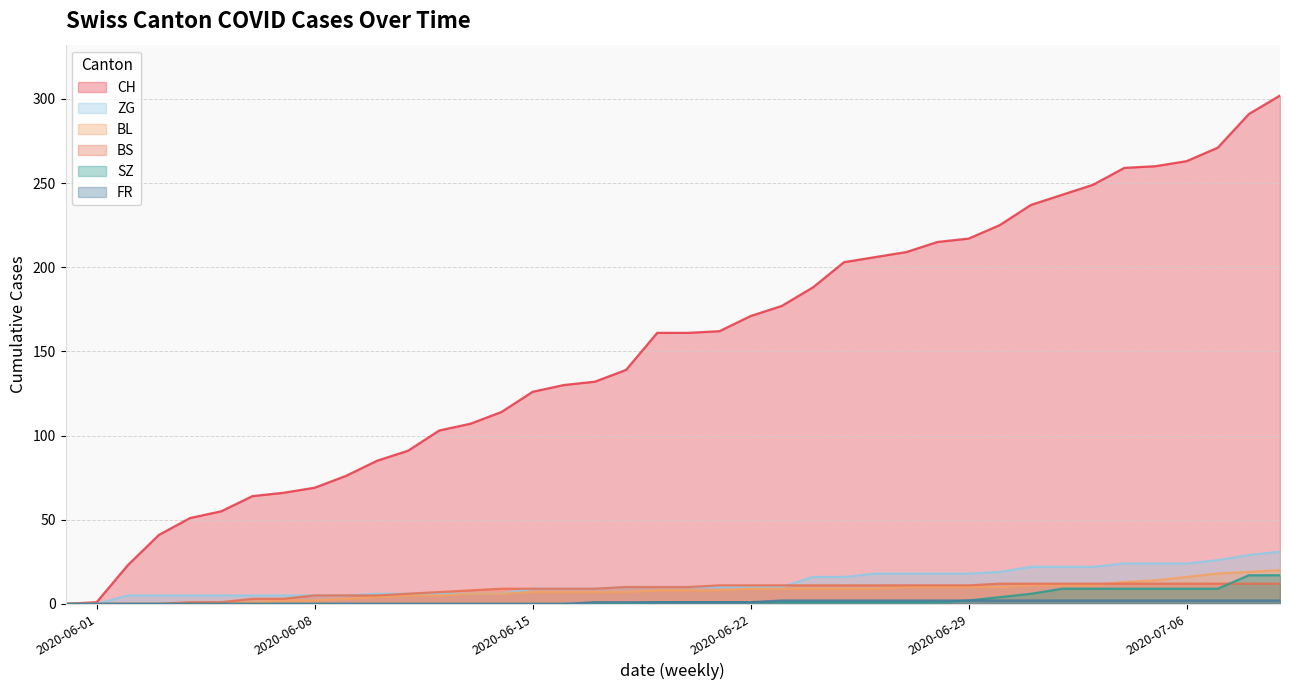

Is it true that ZG equals 10 at 2020-06-22?

True